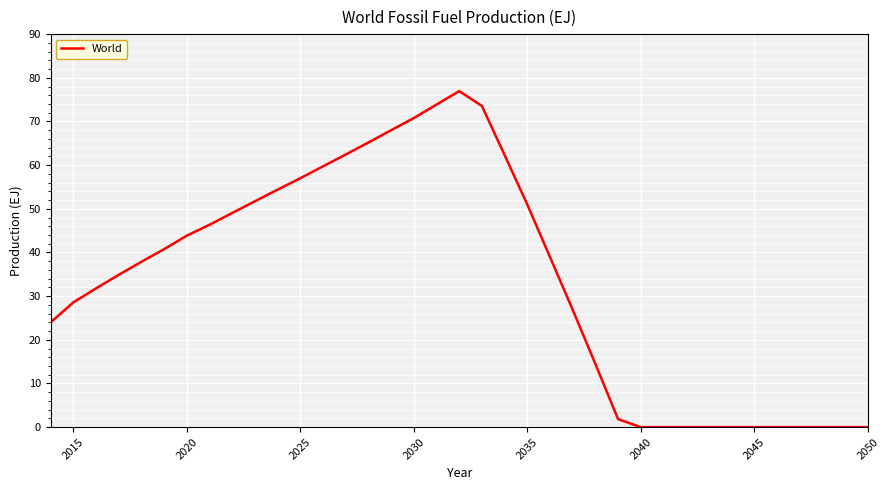

What is the greatest value displayed?

77.0